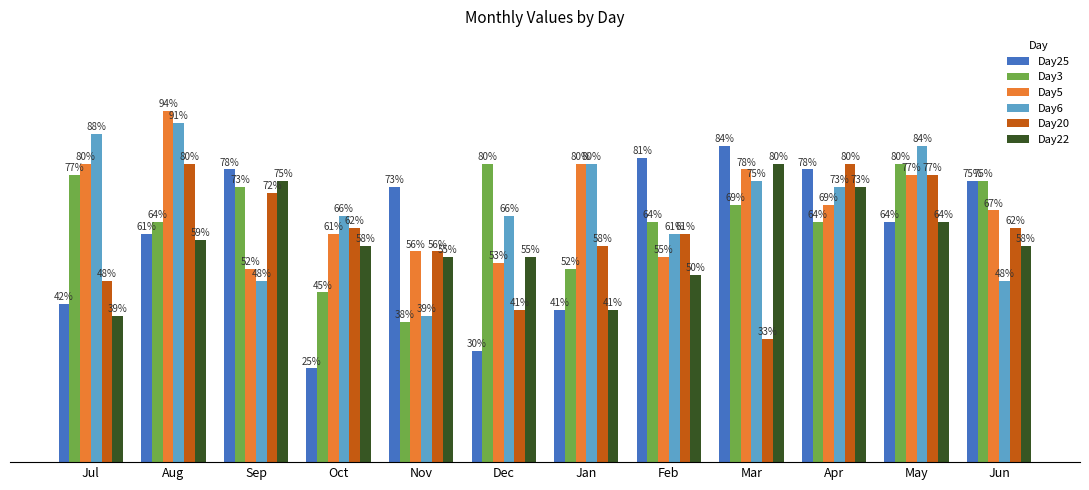

What are all the series names shown in the legend?

Day25, Day3, Day5, Day6, Day20, Day22